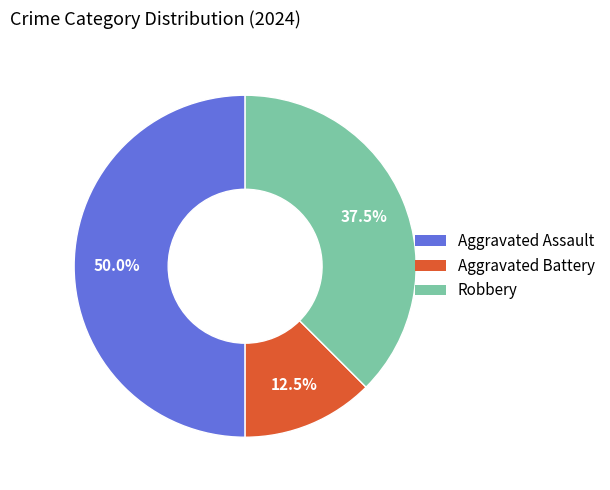

What is the ratio of the value at Aggravated Assault to the value at Aggravated Battery?

4.0